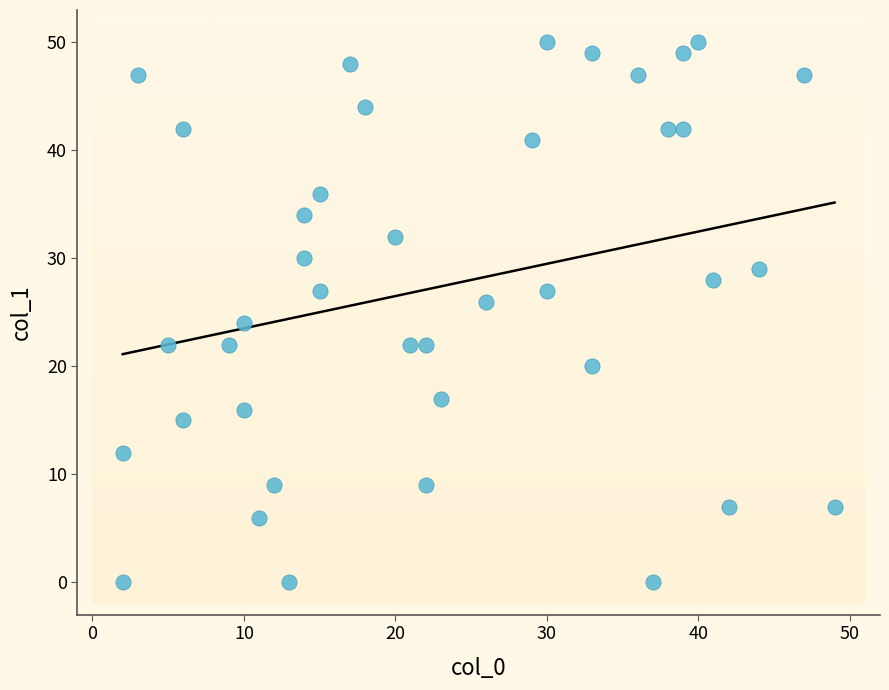

What is the range of Y values (max minus min)?

50